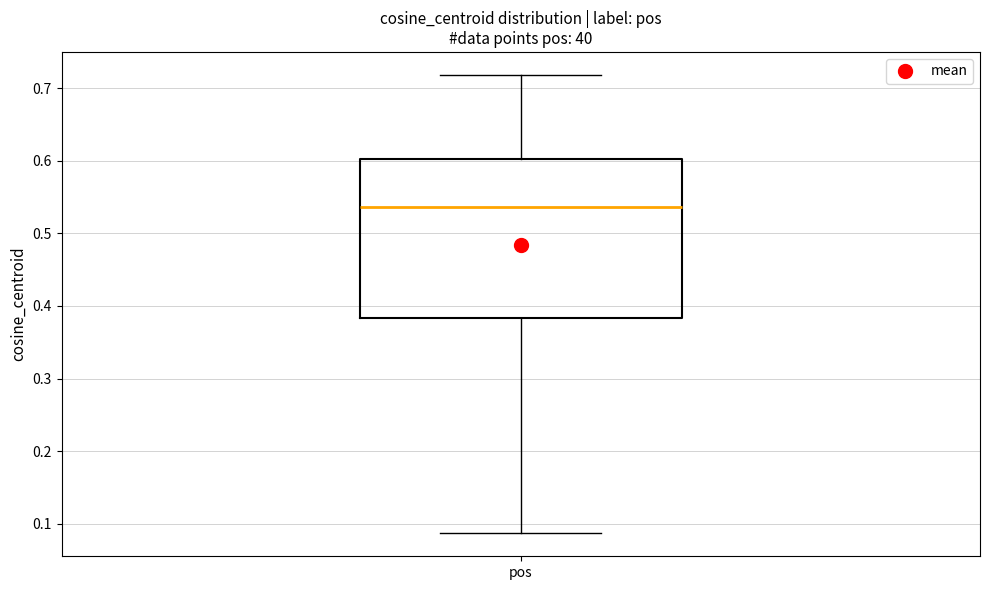

Where is the upper edge of the box for pos on the y-axis? The values are not printed on the chart, so give them approximately, as read against the axis.

0.60